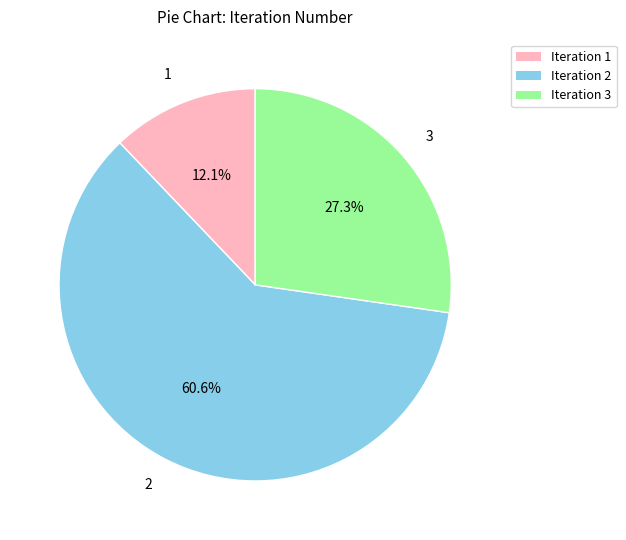

Does 2 represent more than half of the total?

Yes